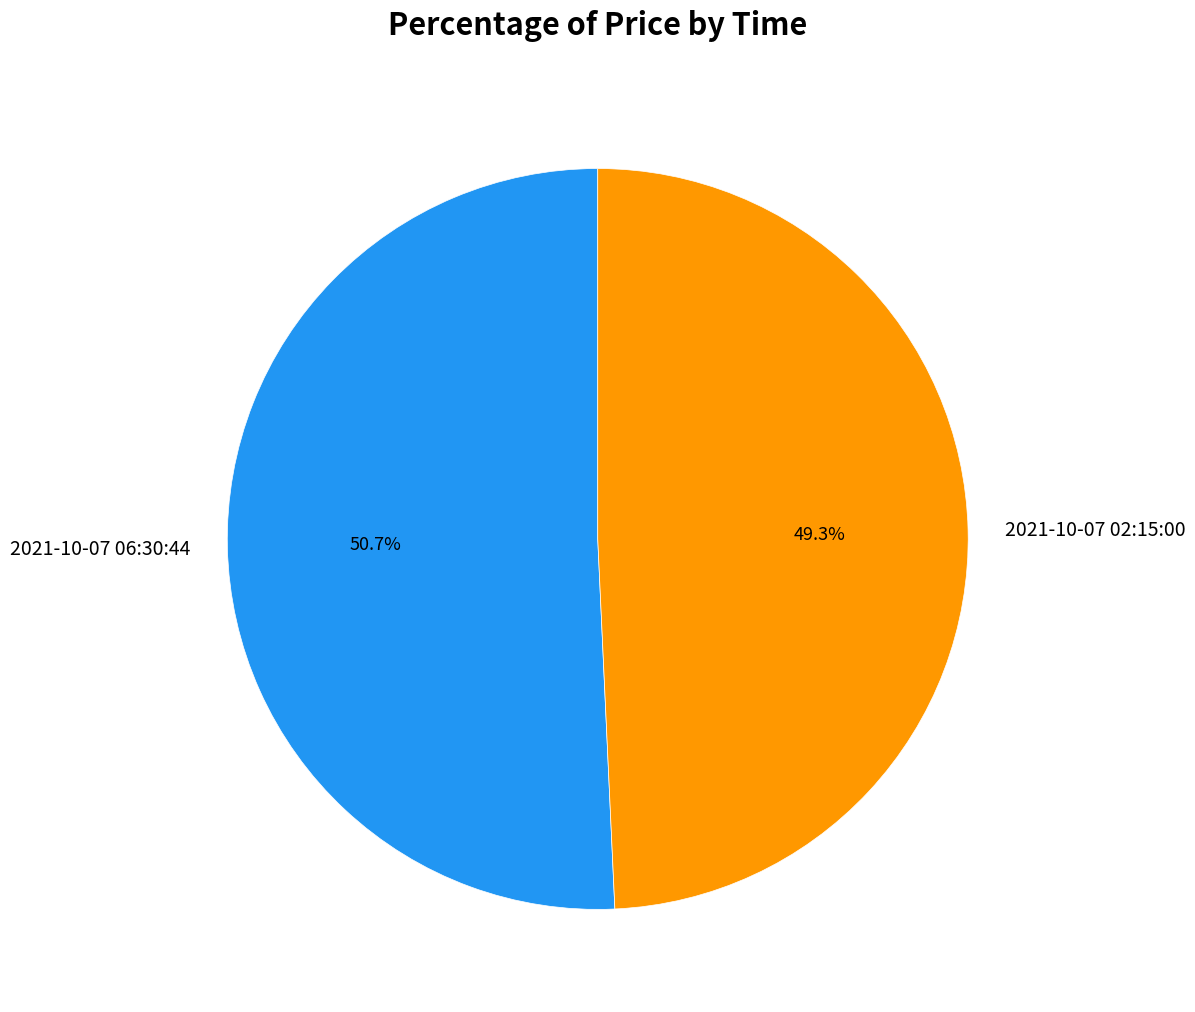

Does 2021-10-07 02:15:00 represent more than half of the total?

No